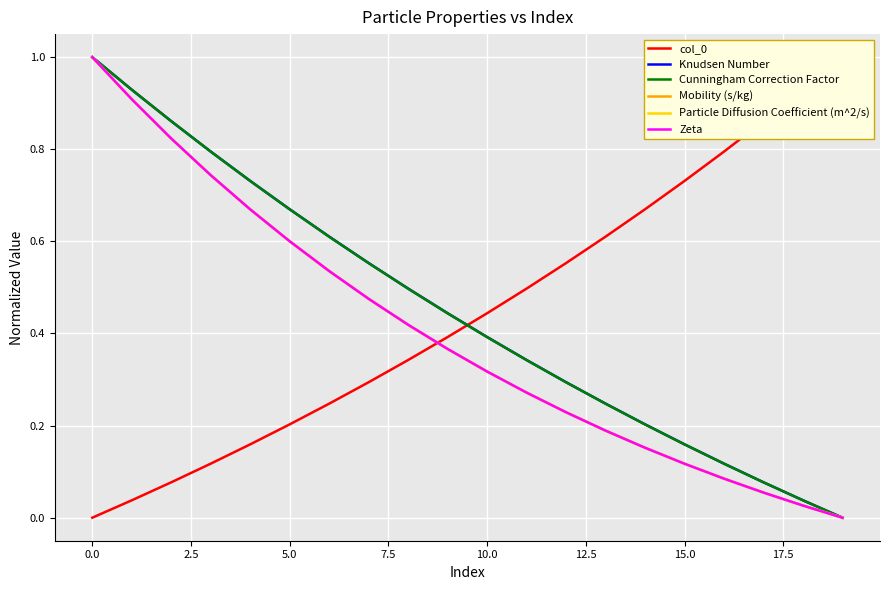

Which series has the largest range (max minus min)?

col_0